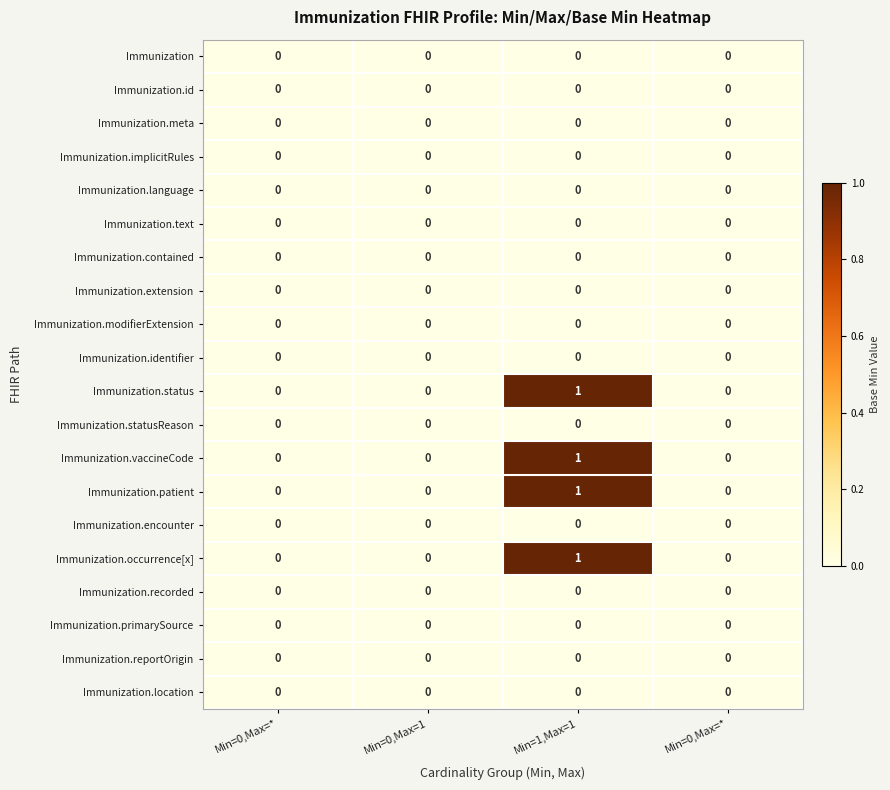

At which category is the sum across all series the highest?

Min=1,Max=1